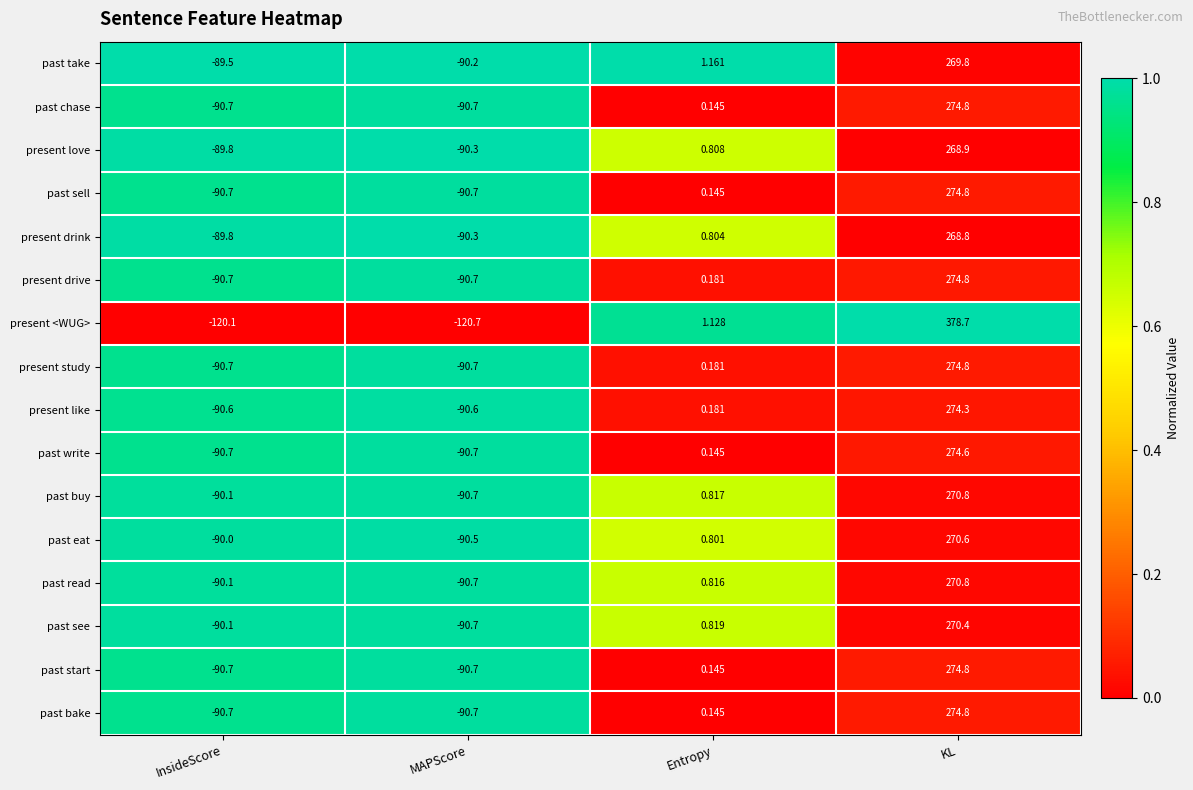

Rank the categories by past take value from highest to lowest.

KL, Entropy, InsideScore, MAPScore